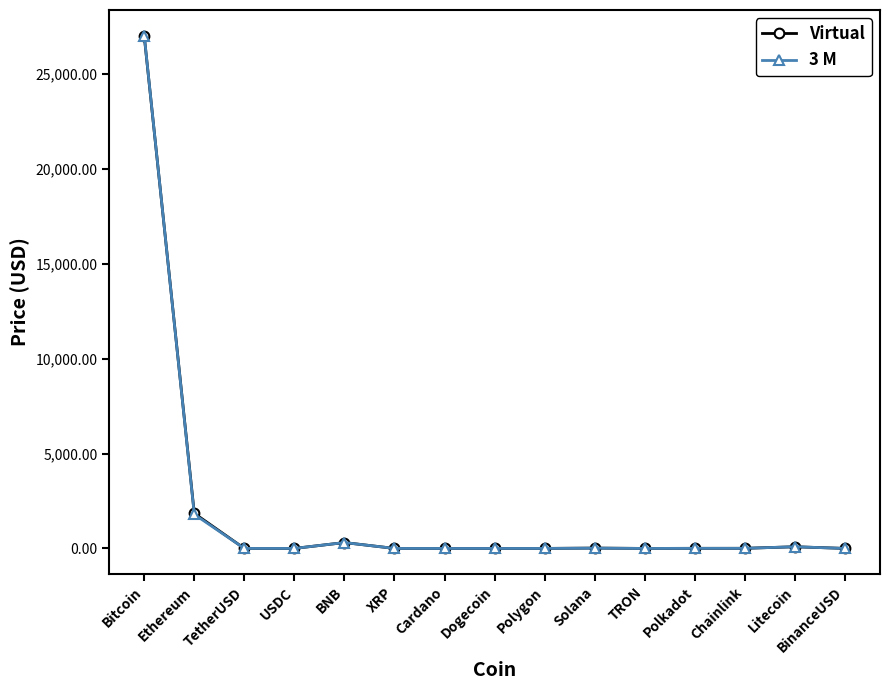

Does the chart display data point markers on the line(s)?

Yes